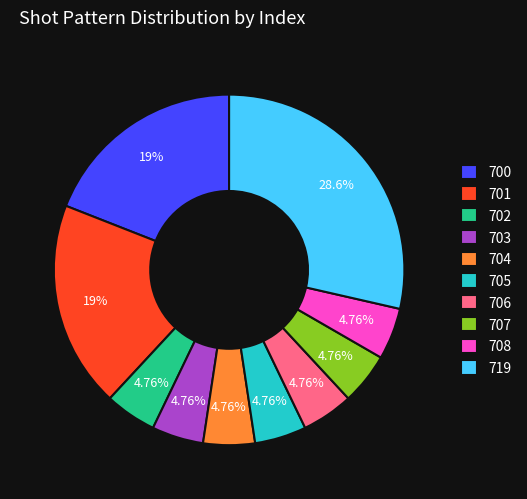

To the nearest percent, what portion does 705 represent?

5%